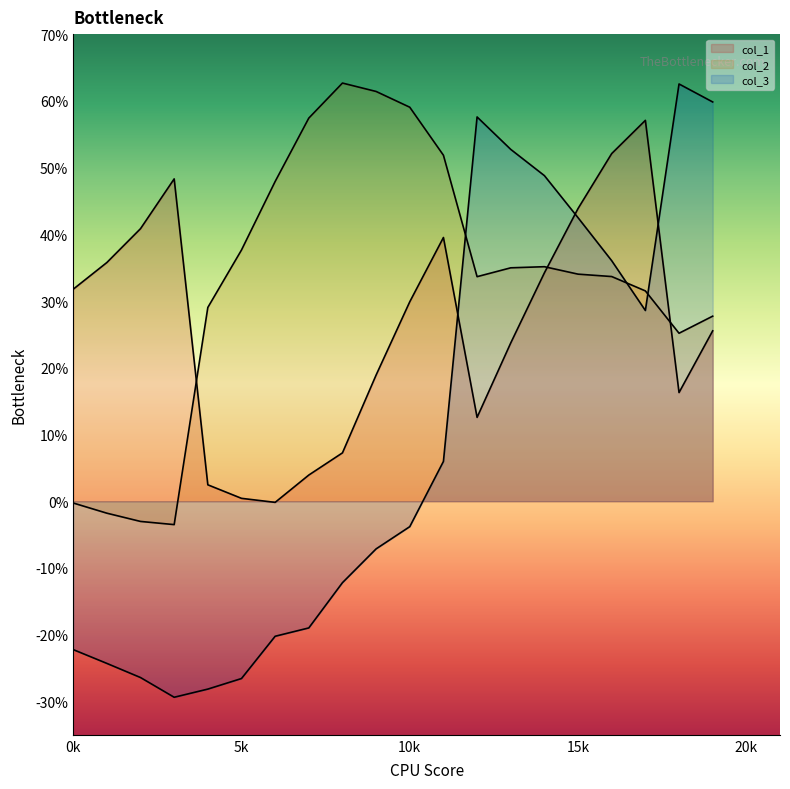

What is the value of the col_2 point at the 16th from the left?

34.0